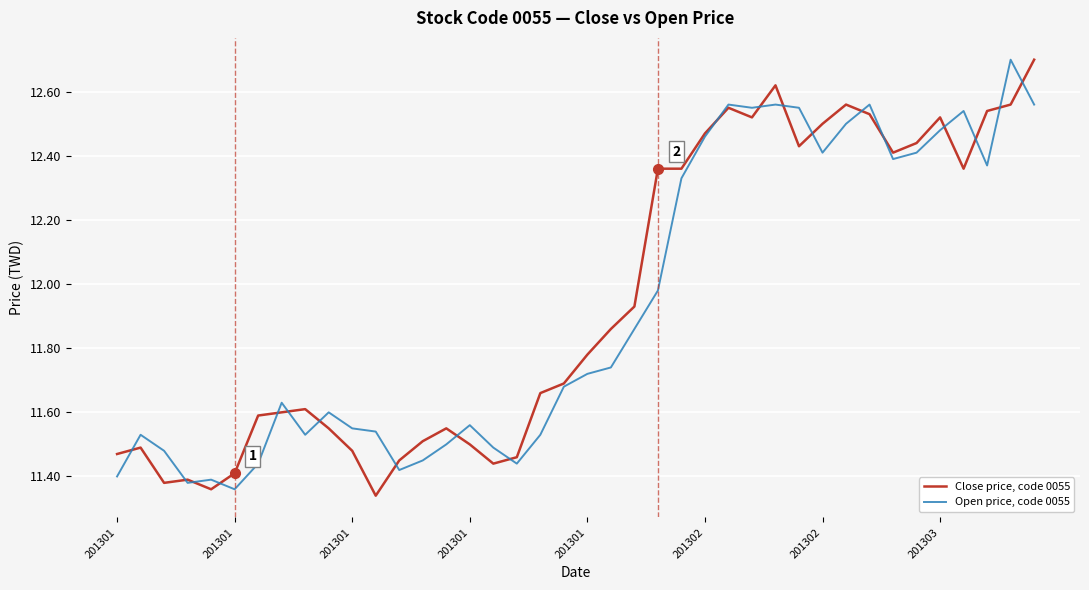

Which series has the largest total across all categories?

Close price, code 0055